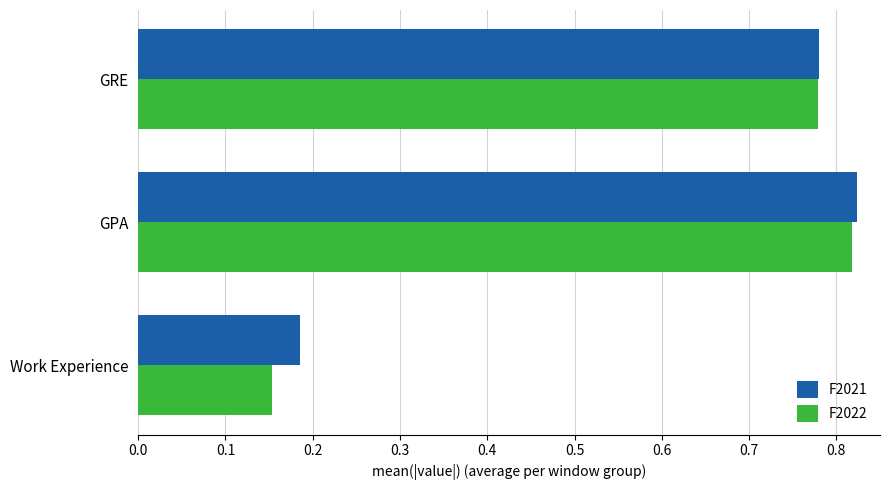

What is the average value of the F2022 series?

0.6